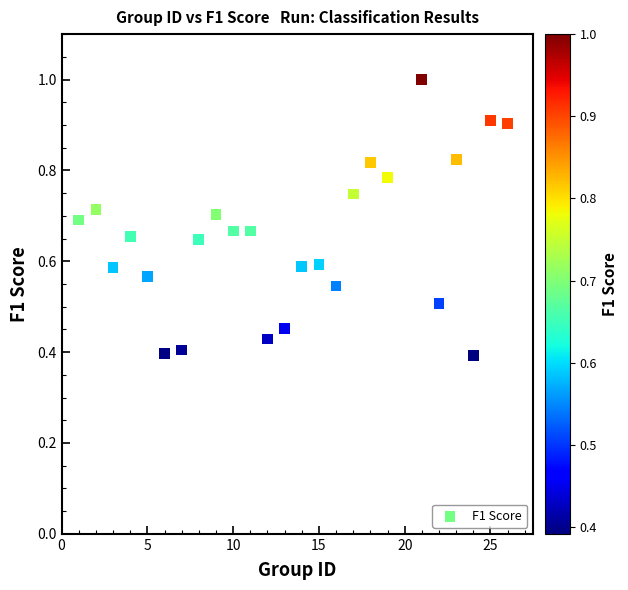

What is the range of X values (max minus min)?

25.0